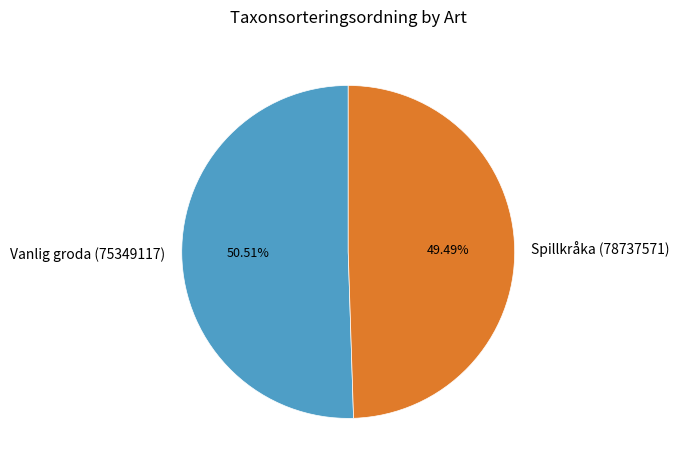

What is the majority slice?

Vanlig groda (75349117)